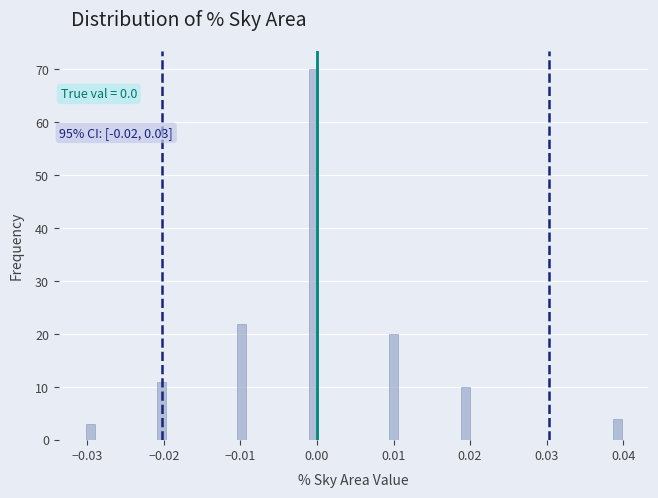

Read against the x-axis, roughly where is the centre of the tallest bar?

0.000